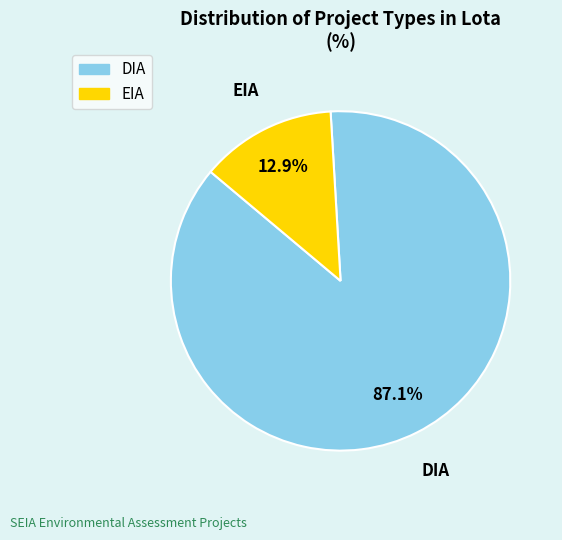

Count the number of slices in the pie.

2